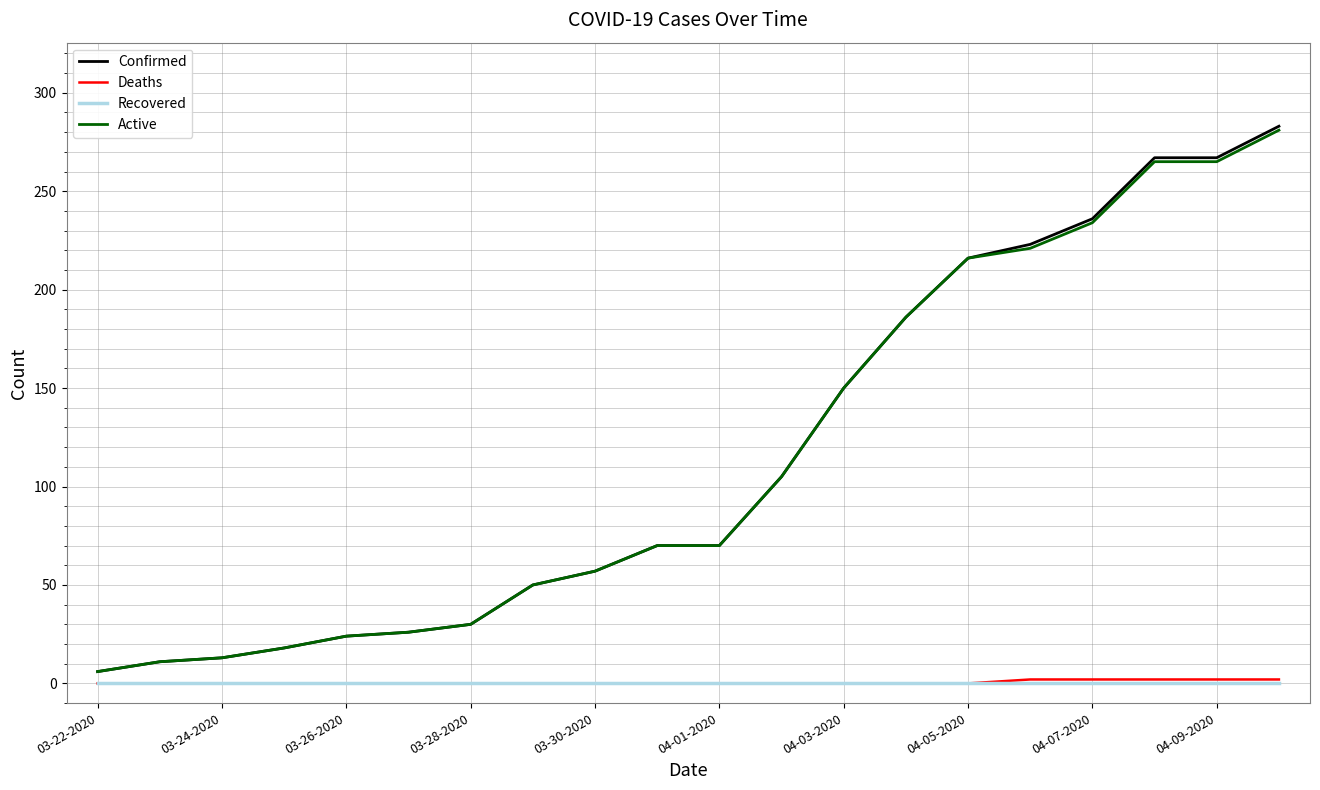

Which series has the largest range (max minus min)?

Confirmed